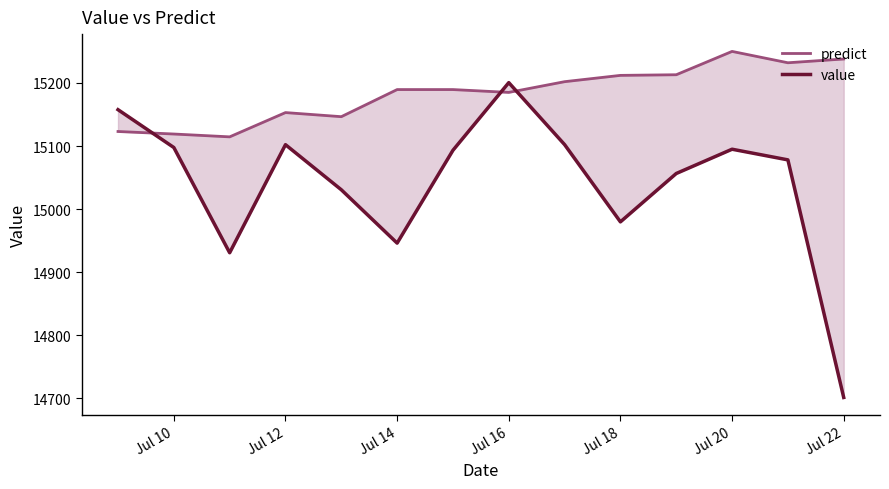

Reading left to right, list all the values displayed in this chart.

predict: 15123.0	15119.0	15114.5	15153.0	15146.5	15189.5	15189.5	15185.0	15202.0	15212.0	15213.0	15250.0	15232.0	15238.0
value: 15157.6	15097.6	14930.7	15102.1	15030.6	14946.0	15093.2	15200.5	15102.2	14979.7	15056.4	15094.9	15078.0	14701.2